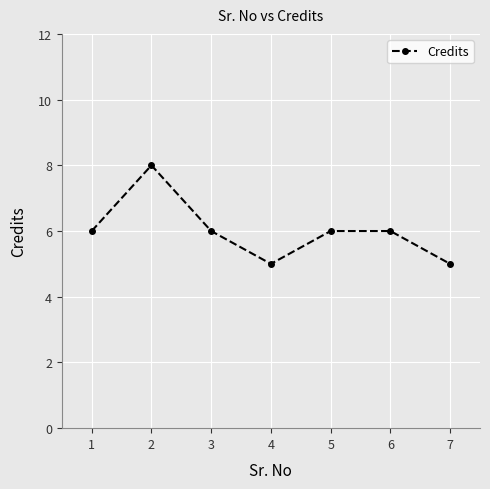

Approximately how many times larger is the value at 7 compared to 1?

0.8